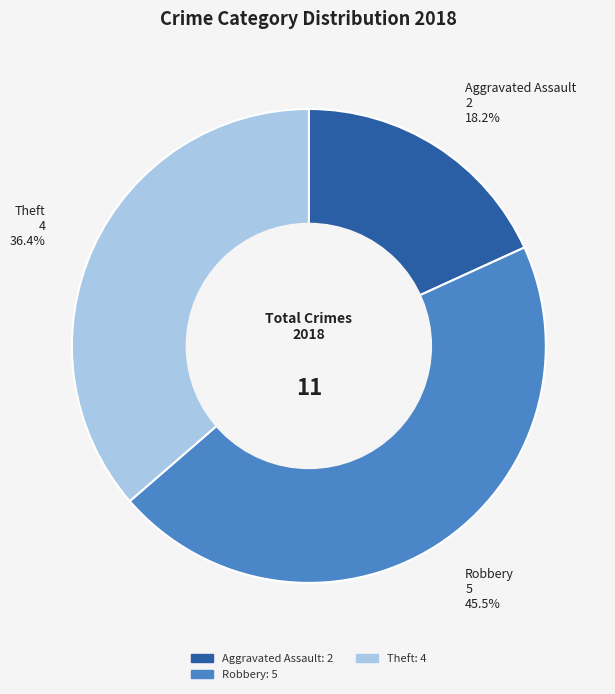

What is the largest slice in the pie chart?

Robbery